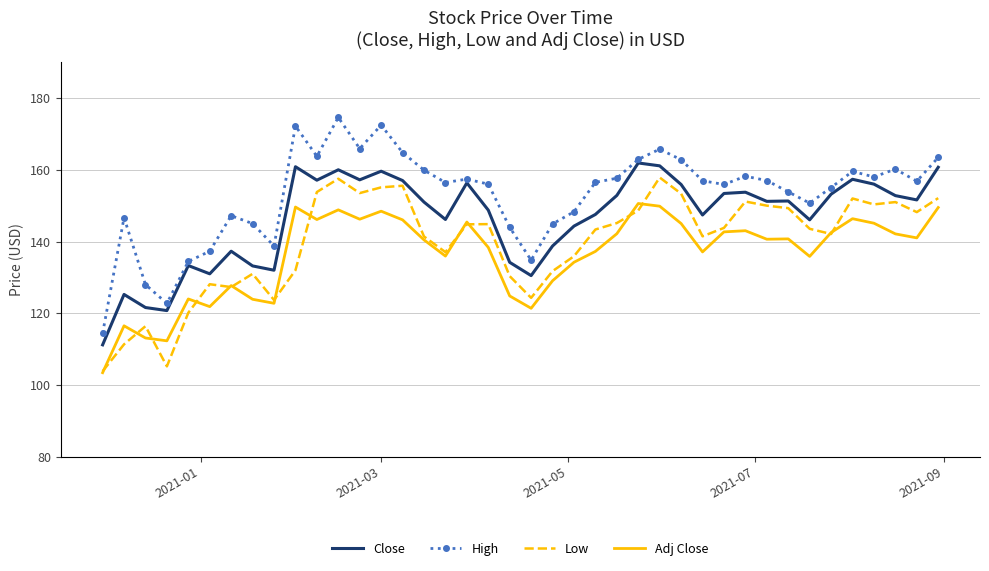

Rank the series by their average value, from lowest to highest.

Adj Close, Low, Close, High